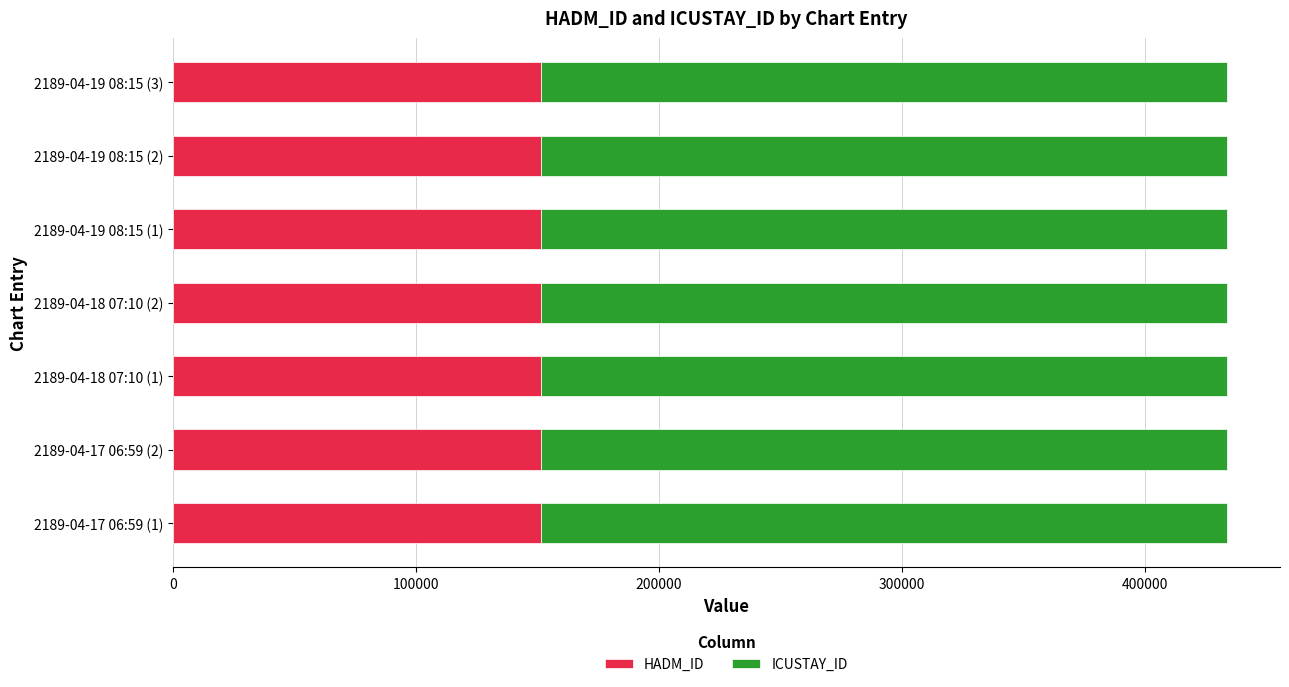

What is the sum of all HADM_ID values?

1059548